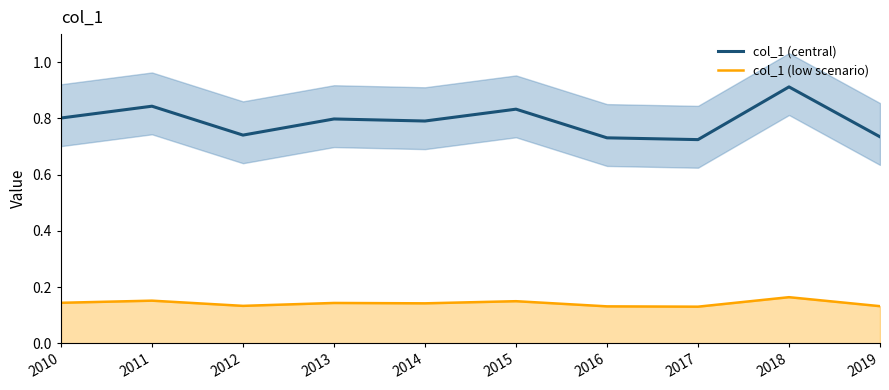

List the labels in order of col_1 (central) value, smallest first.

2017, 2016, 2019, 2012, 2014, 2013, 2010, 2015, 2011, 2018